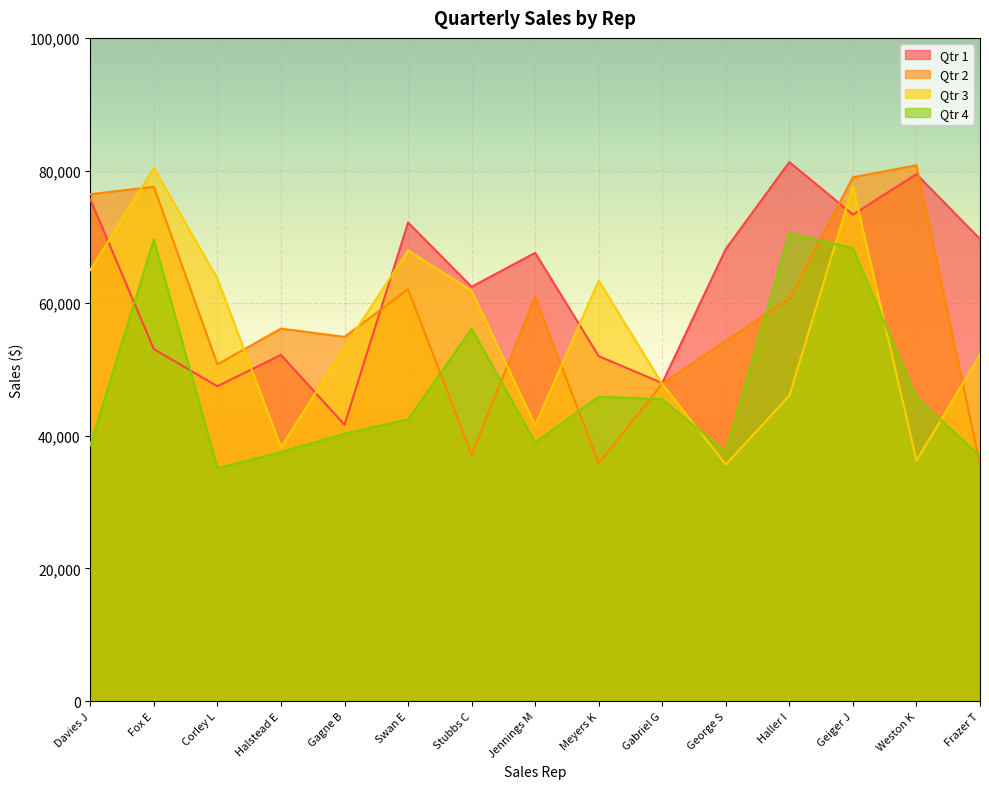

What is the value of the Qtr 3 point at the 9th from the left?

63394